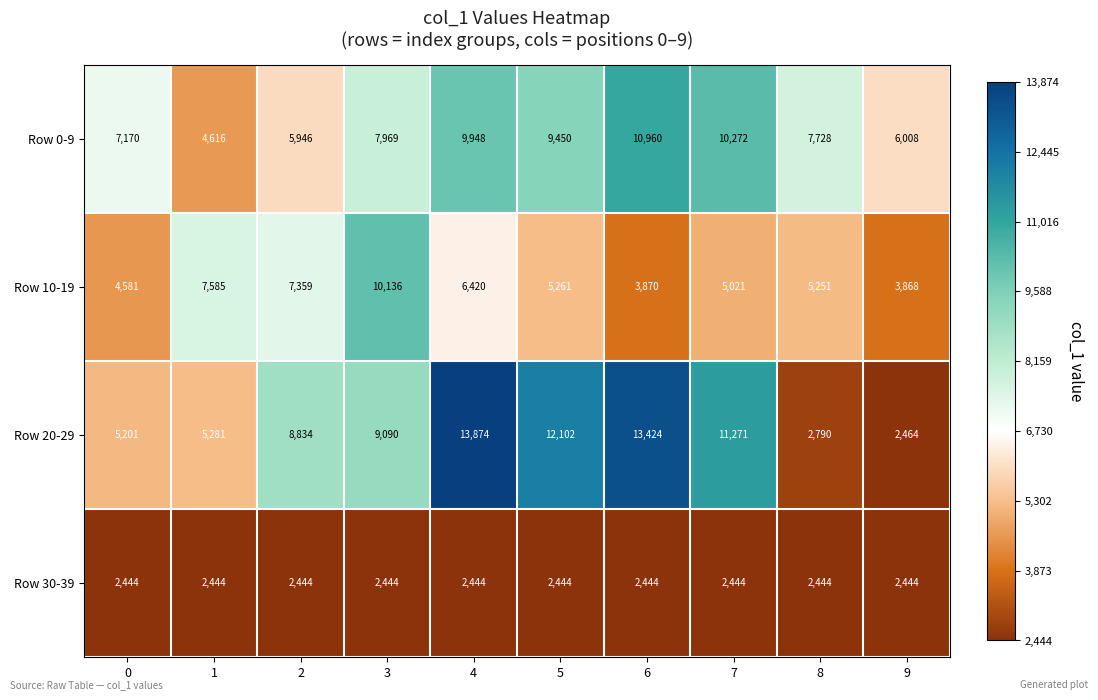

Rank the series at 9 from lowest to highest value.

Row 30-39, Row 20-29, Row 10-19, Row 0-9